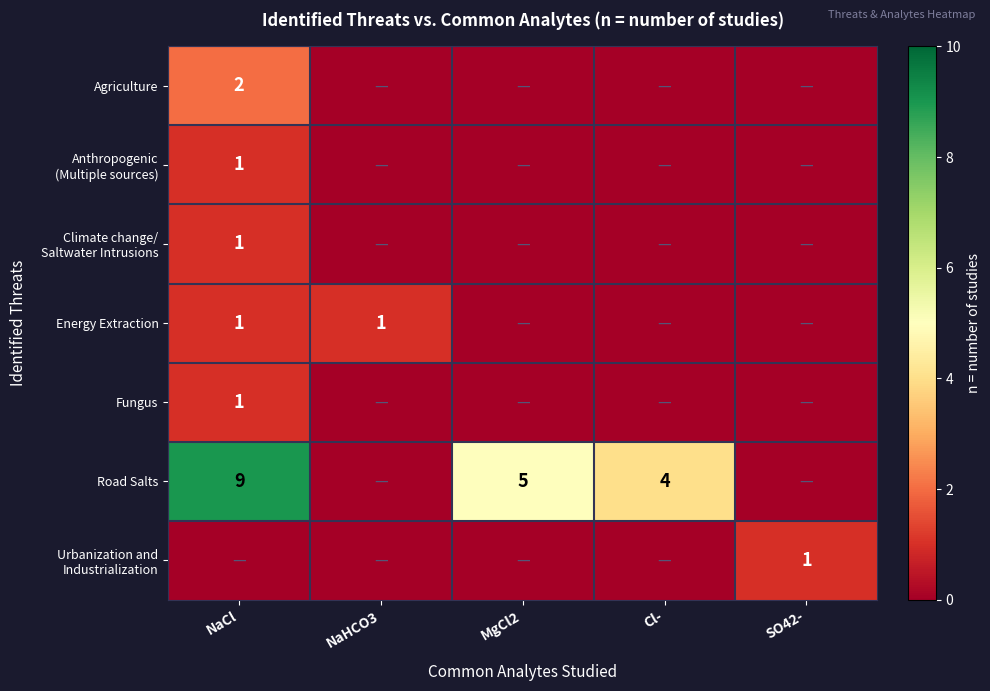

At which label is Energy Extraction closest to 0?

MgCl2